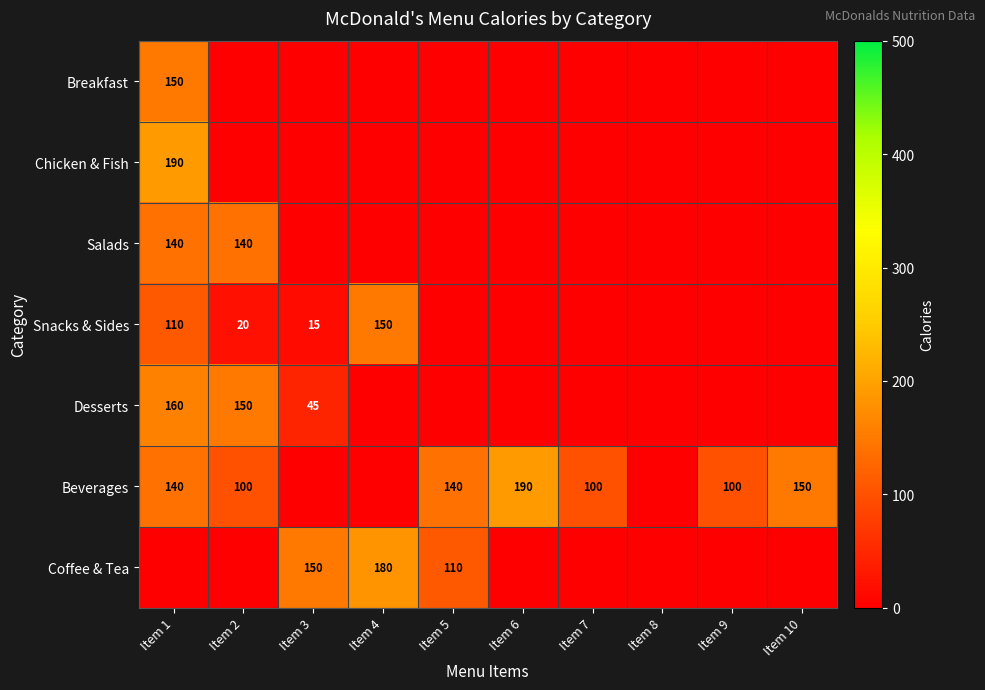

True or false: Desserts has a value of 81 at Item 3.

False